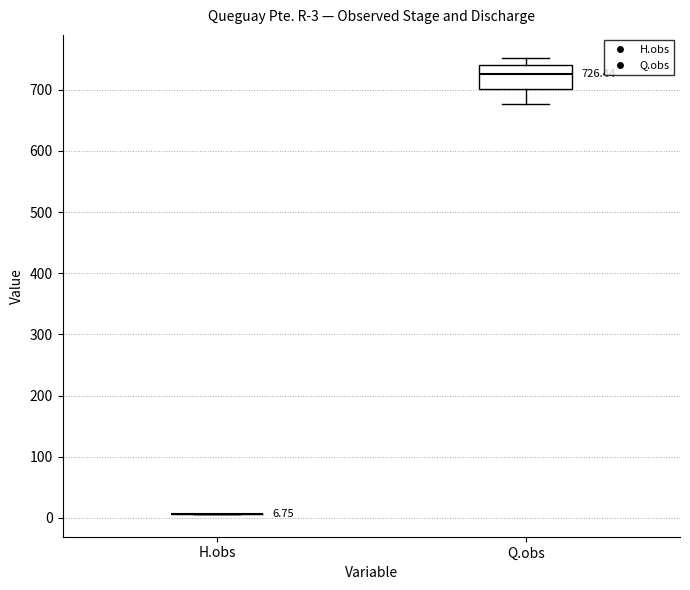

Which box is the tallest, from its lower edge to its upper edge?

Q.obs